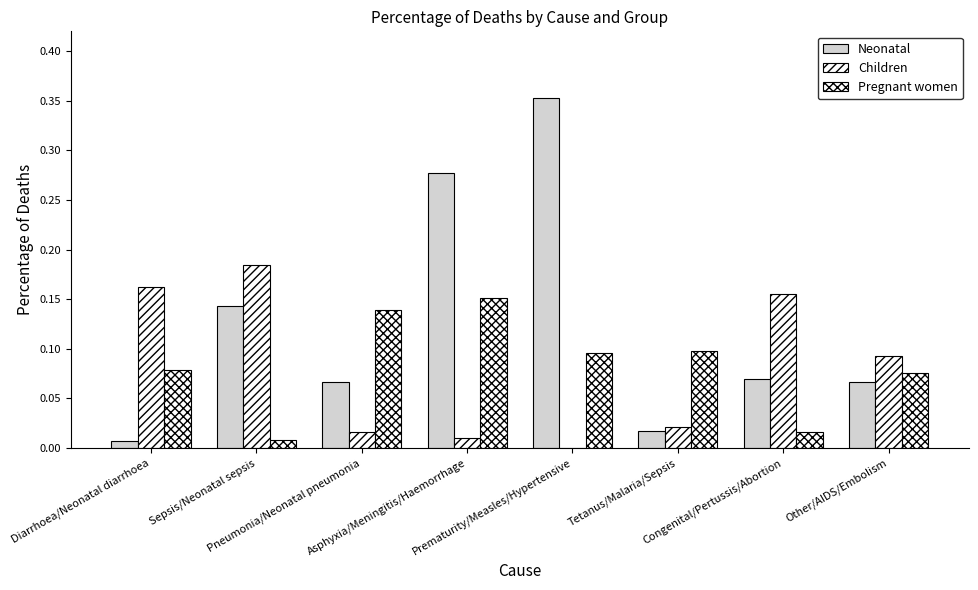

Which category has the highest value across all series?

Prematurity/Measles/Hypertensive